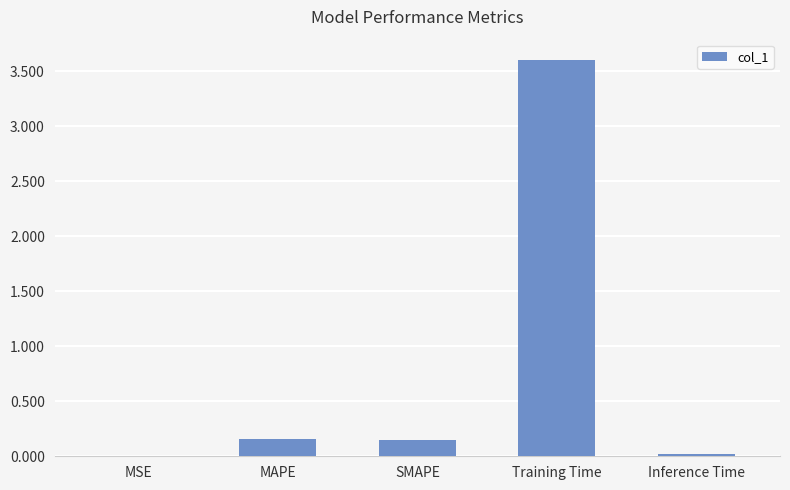

What is the change in value from SMAPE to Inference Time?

-0.1